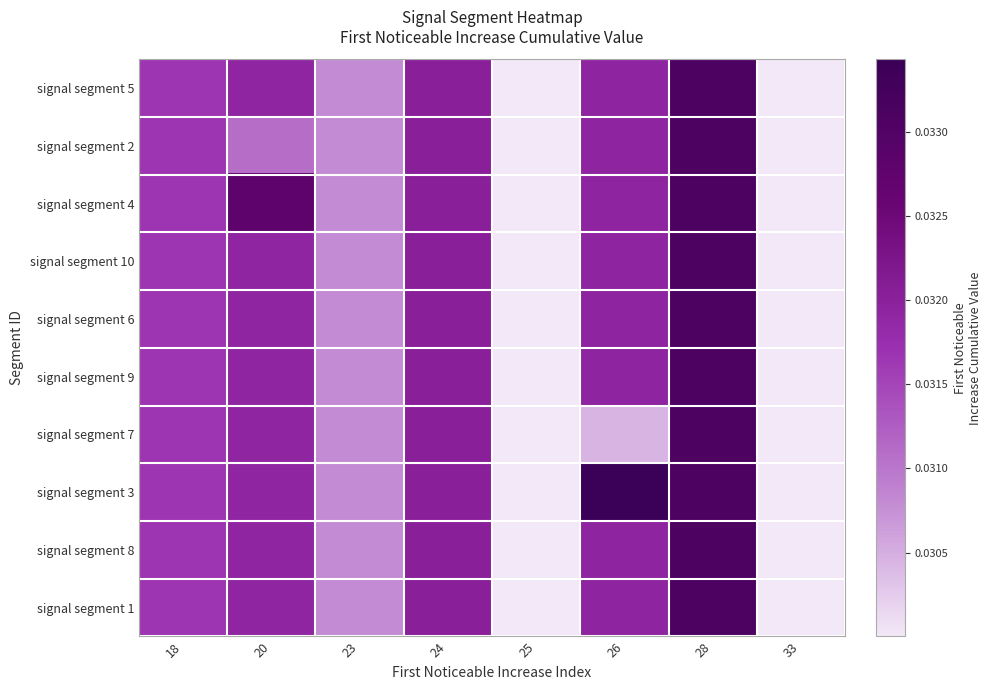

At which category is the sum across all series the highest?

28